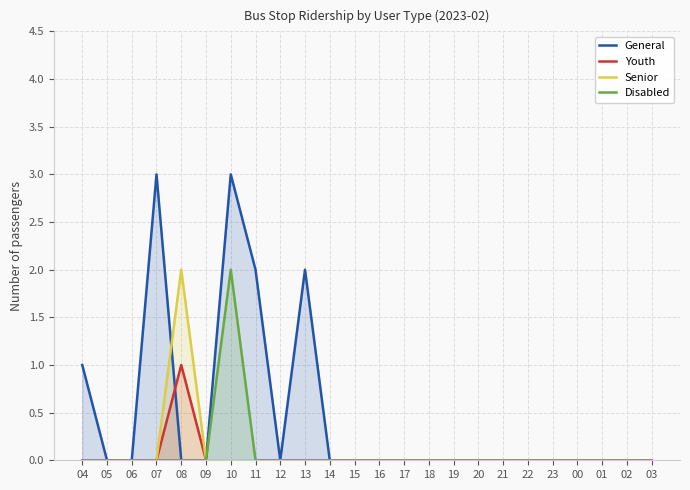

Which category has the lowest value in the General series?

05